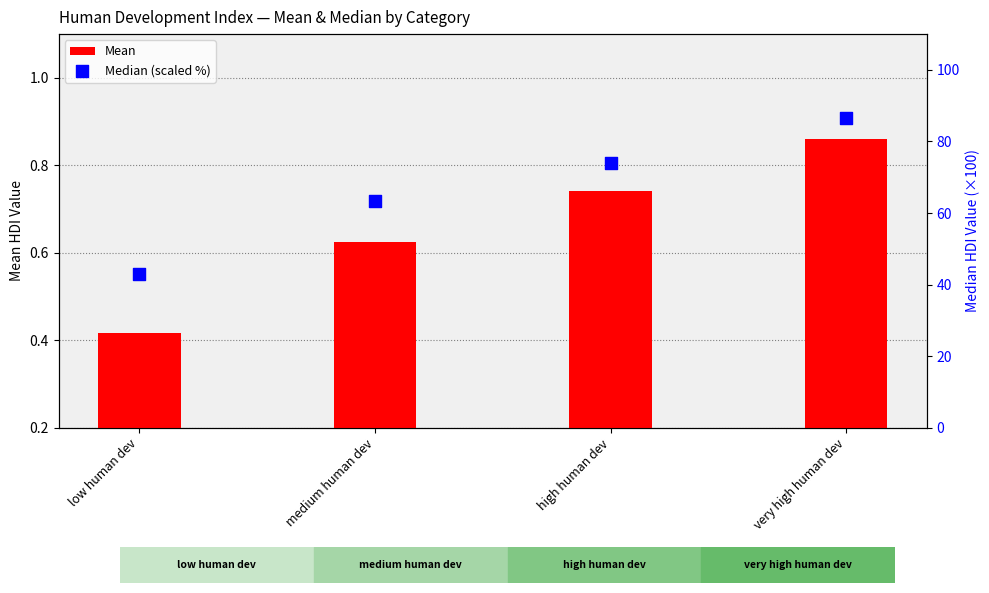

Is the value of Mean at very high human dev greater than the value of Median (scaled %) at high human dev?

No